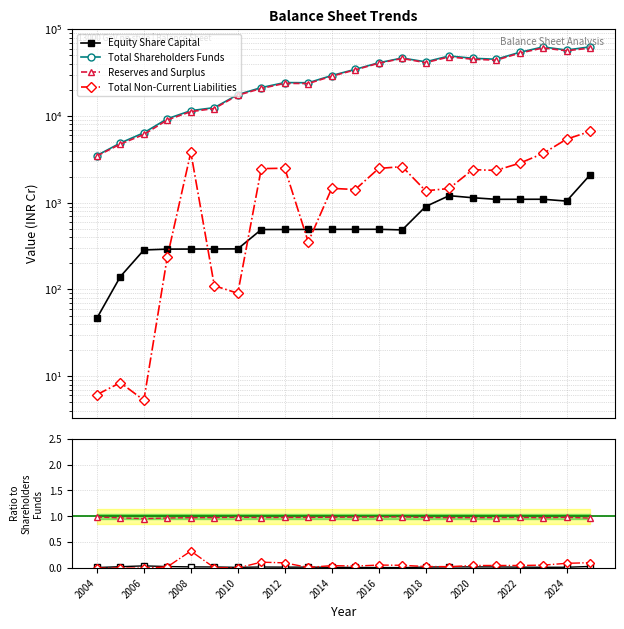

What is the spread (max minus min) of values at 2004?

3507.6